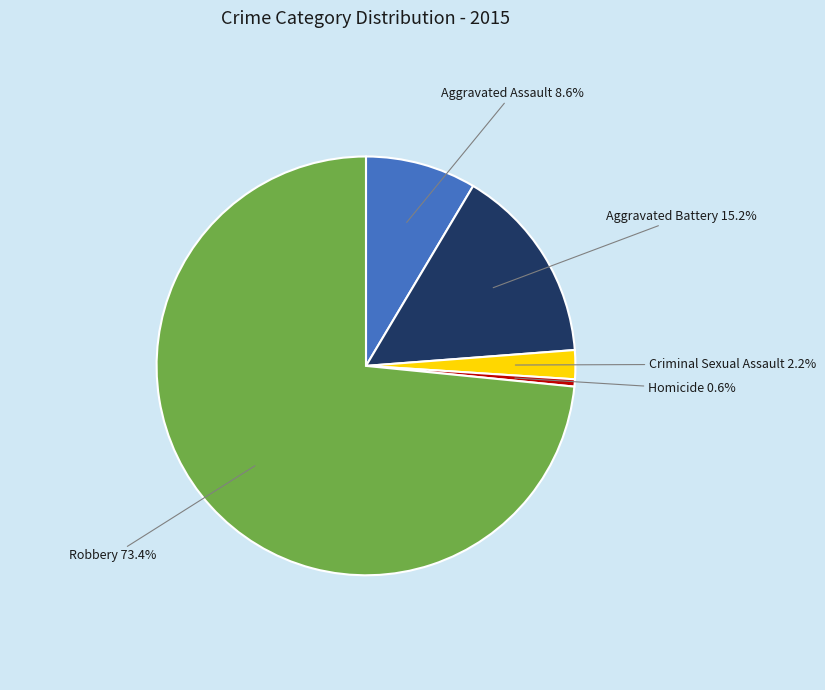

Which slice is the smallest?

Homicide